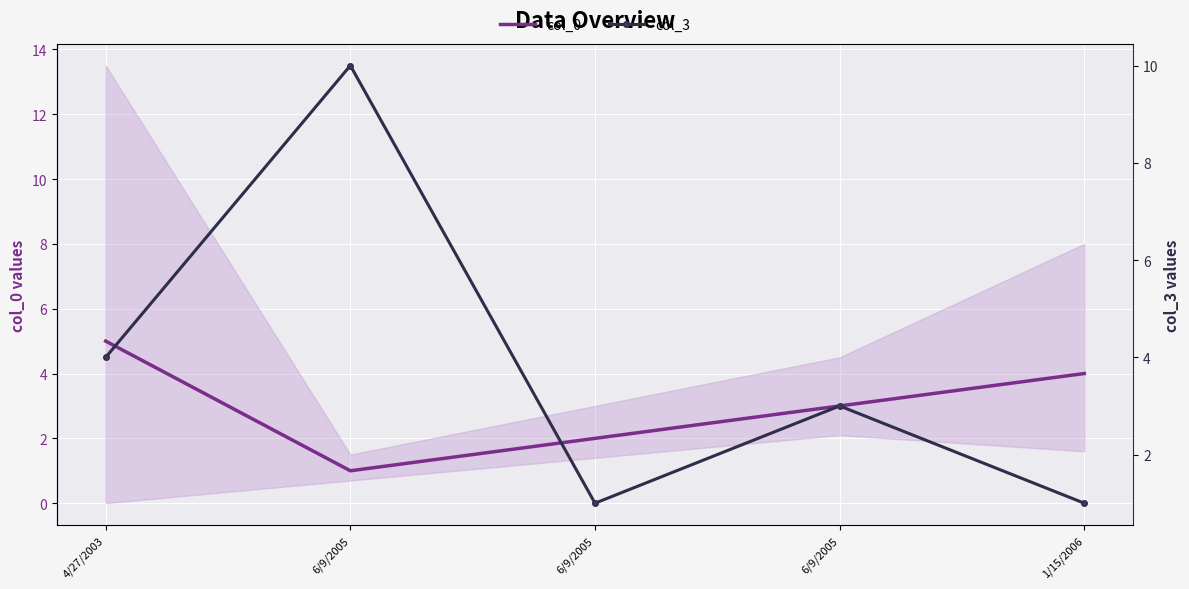

At how many categories does at least one series exceed 1?

5